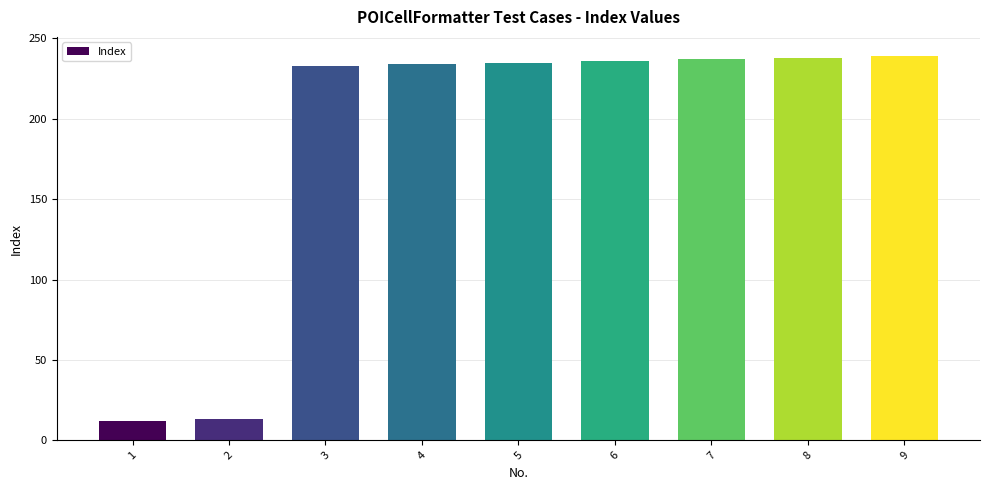

What is the change in value from 1 to 2?

+1